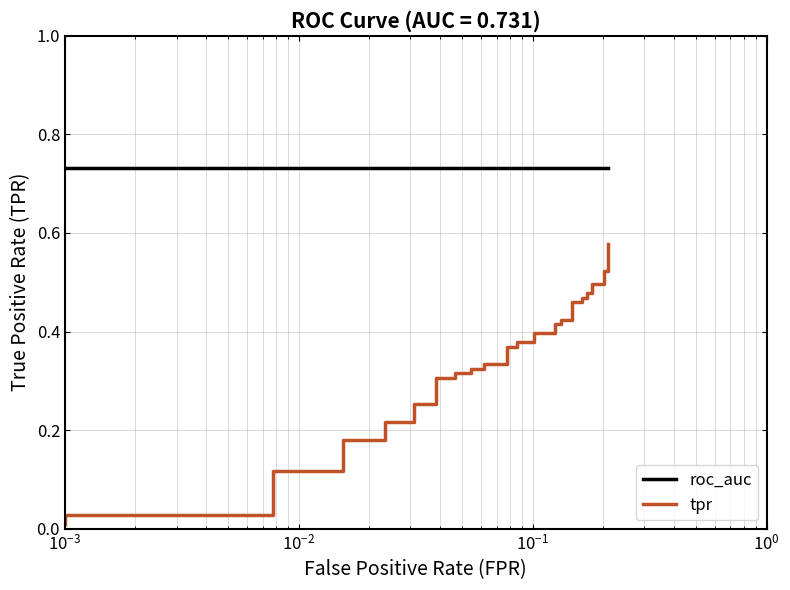

True or false: roc_auc has a value of 1.2 at 12.

False